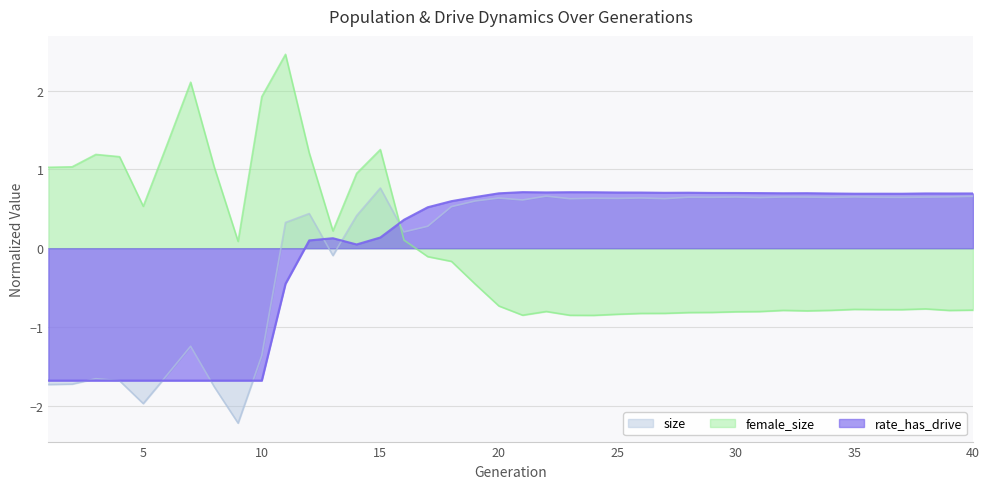

At 25, list the series in order from largest to smallest.

rate_has_drive, size, female_size